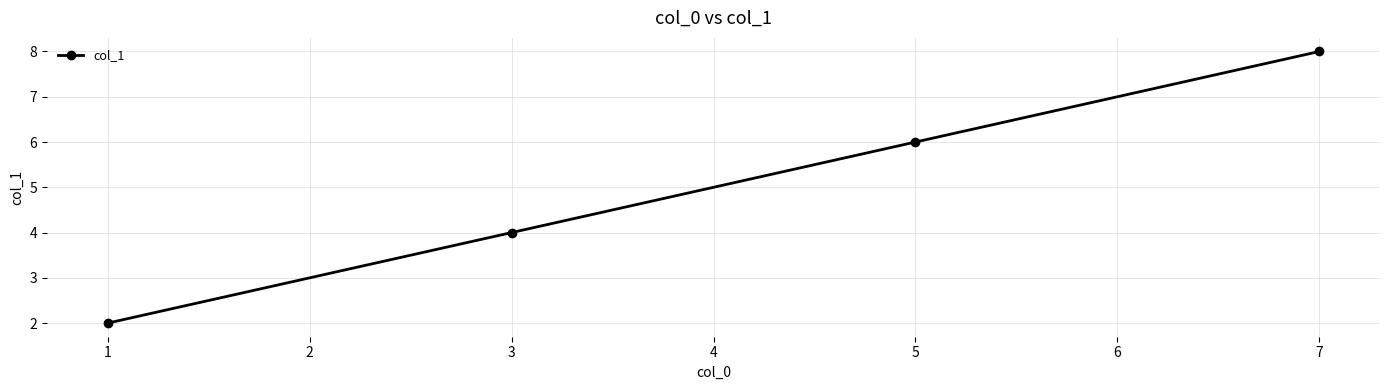

Reading left to right, extract all data points from this chart.

2	4	6	8